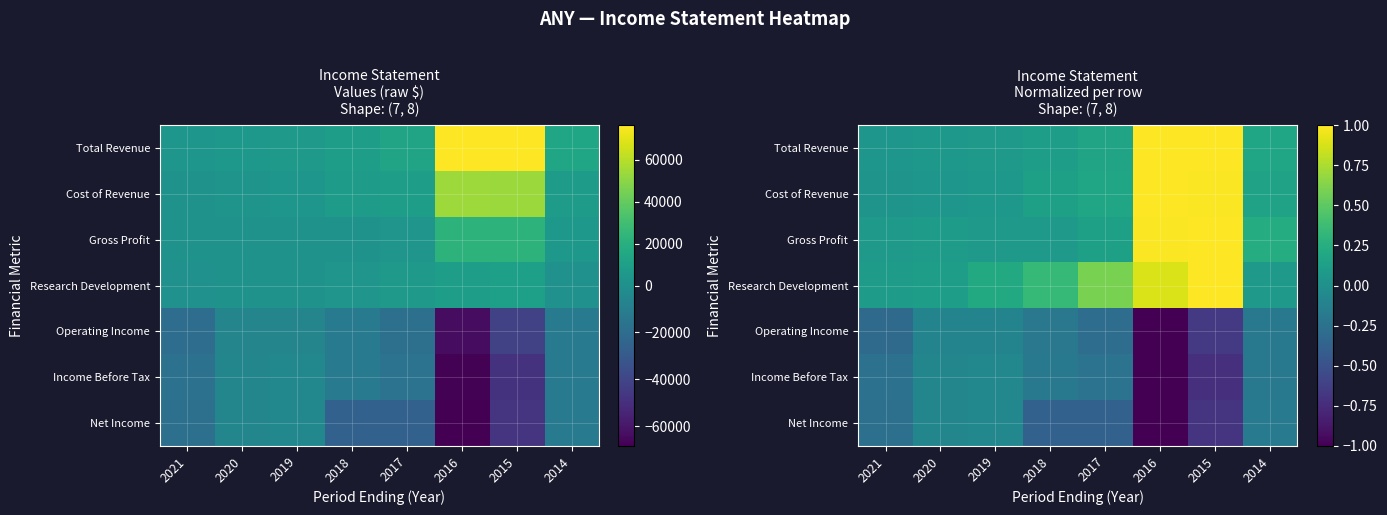

What is the difference between the highest and lowest values at 2020?

0.2